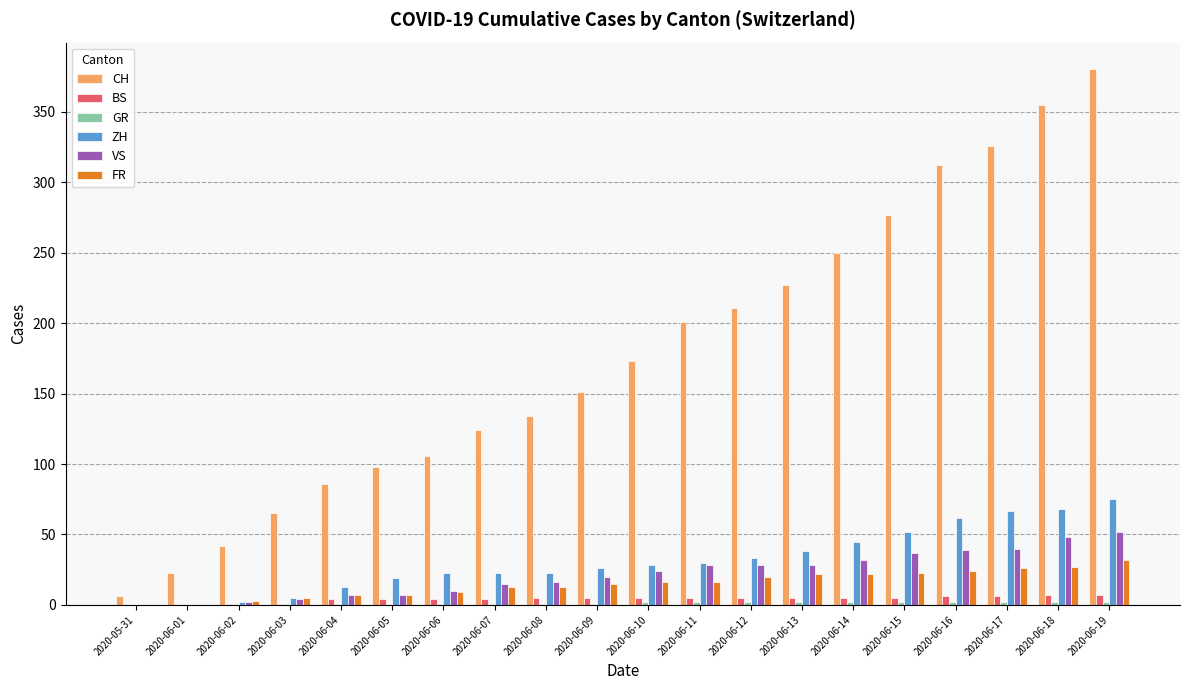

Which category has the highest value in the FR series?

2020-06-19